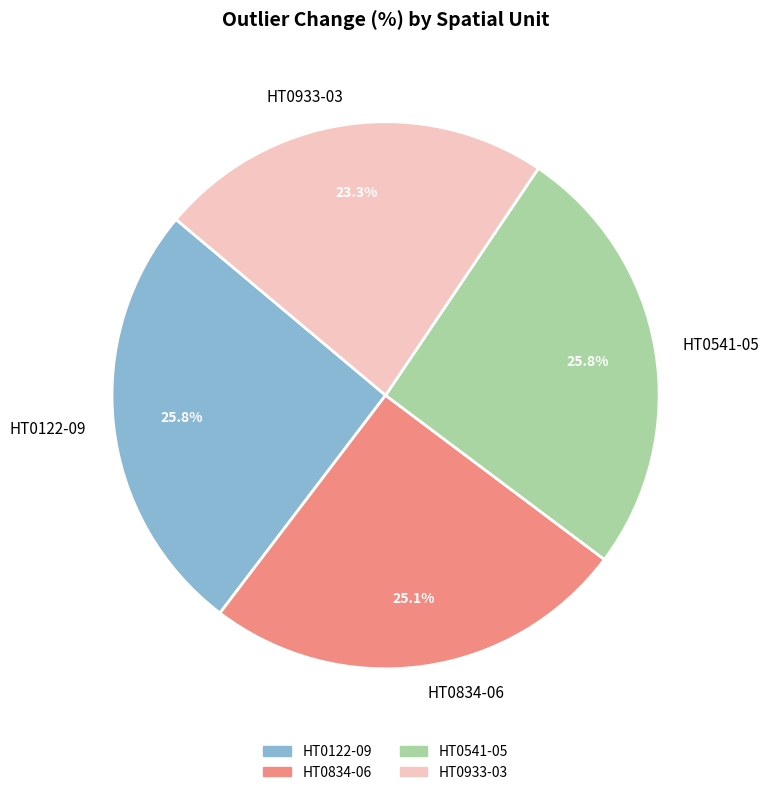

What percentage is the HT0834-06 slice, to the nearest percent?

25%